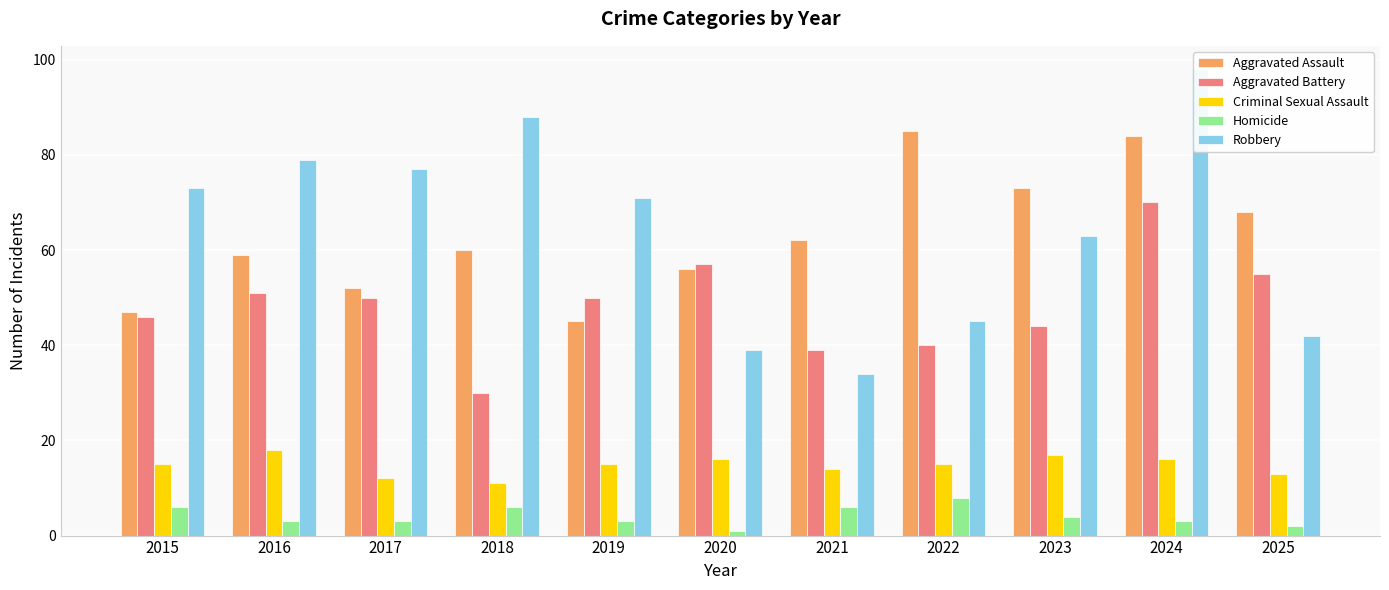

Rank the series at 2020 from lowest to highest value.

Homicide, Criminal Sexual Assault, Robbery, Aggravated Assault, Aggravated Battery